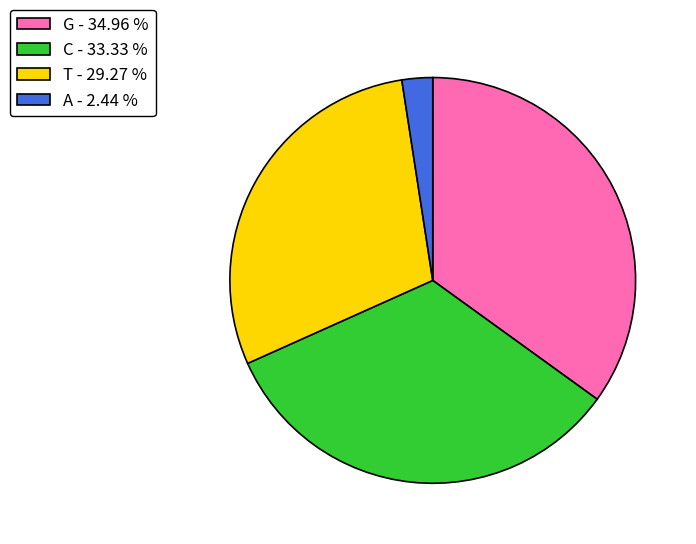

Is there any slice that represents more than half of the pie?

No